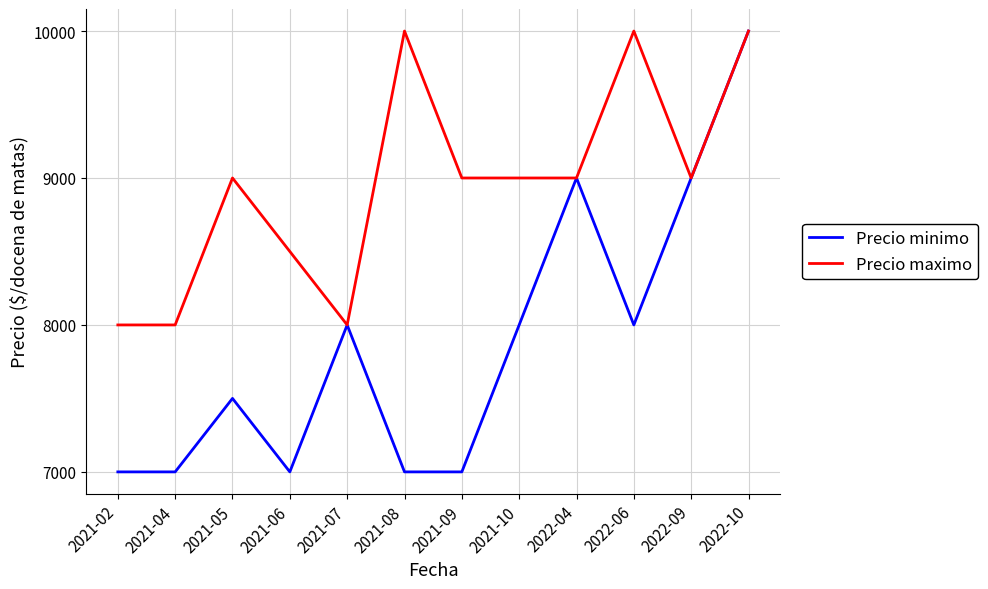

List the series in order of their overall mean, highest first.

Precio maximo, Precio minimo